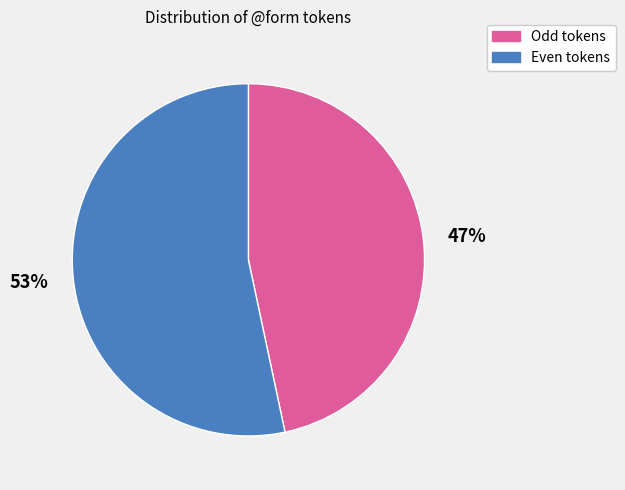

To the nearest percent, what portion does Even tokens represent?

53%